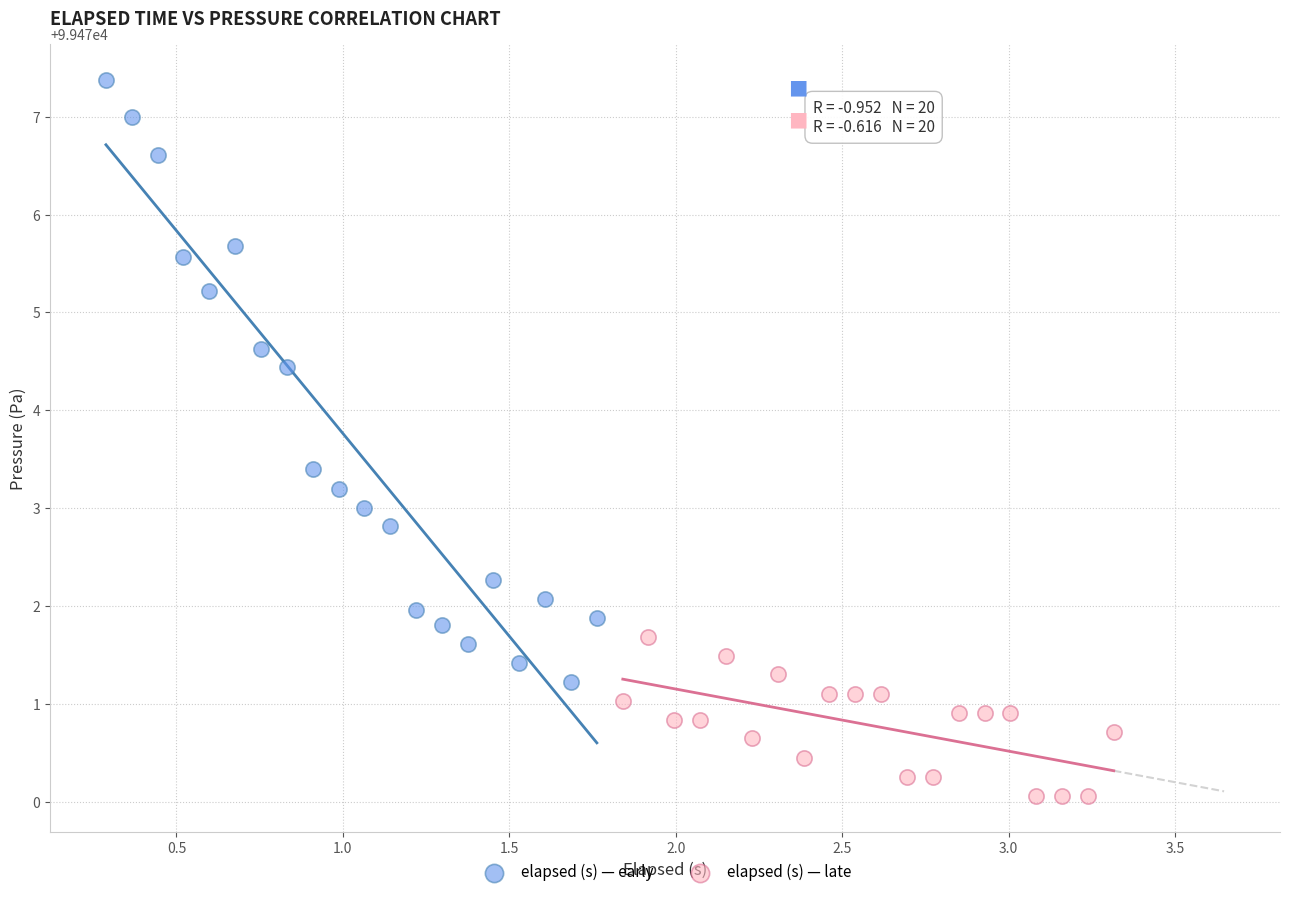

Which series contains the highest Y value?

elapsed (s) — early